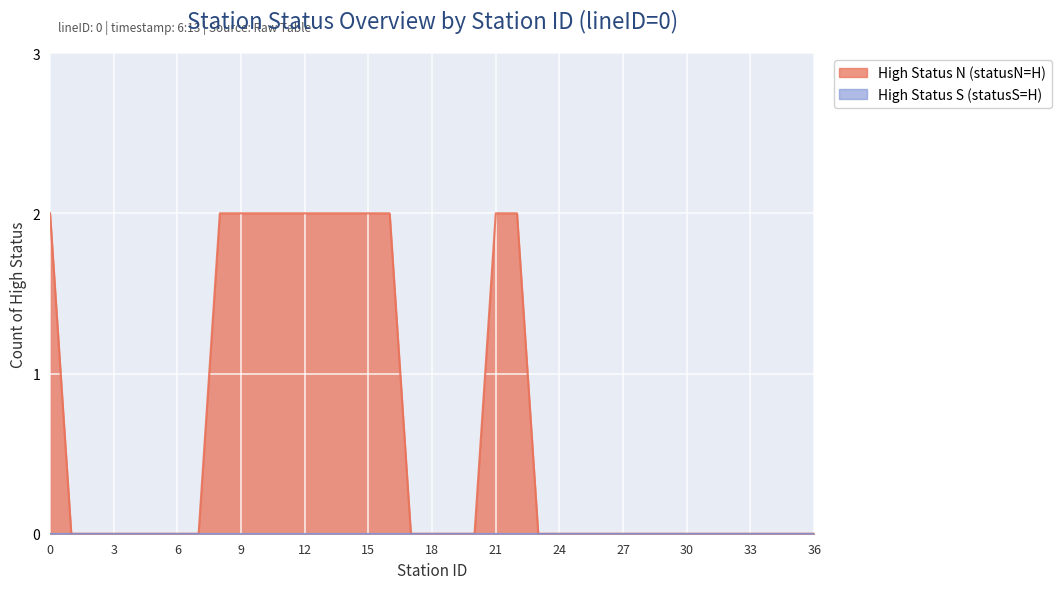

What is the value of the 1st point from the left?

2